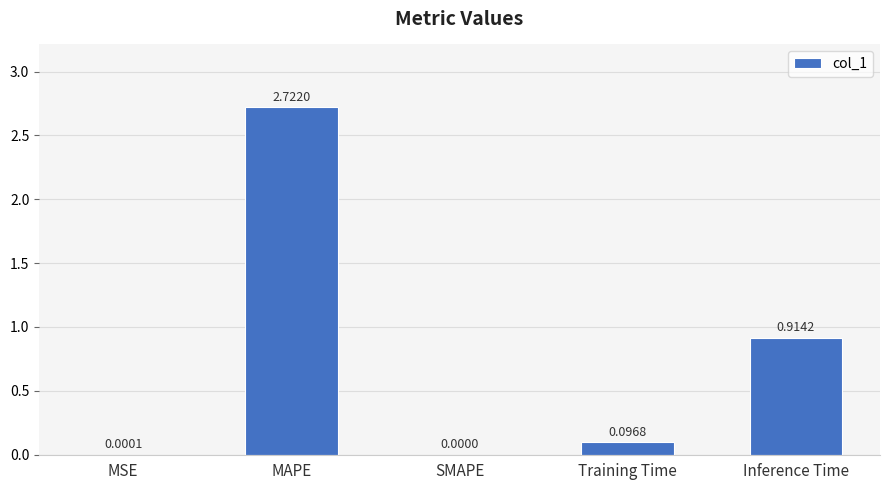

The value at Inference Time is 1.6. True or false?

False